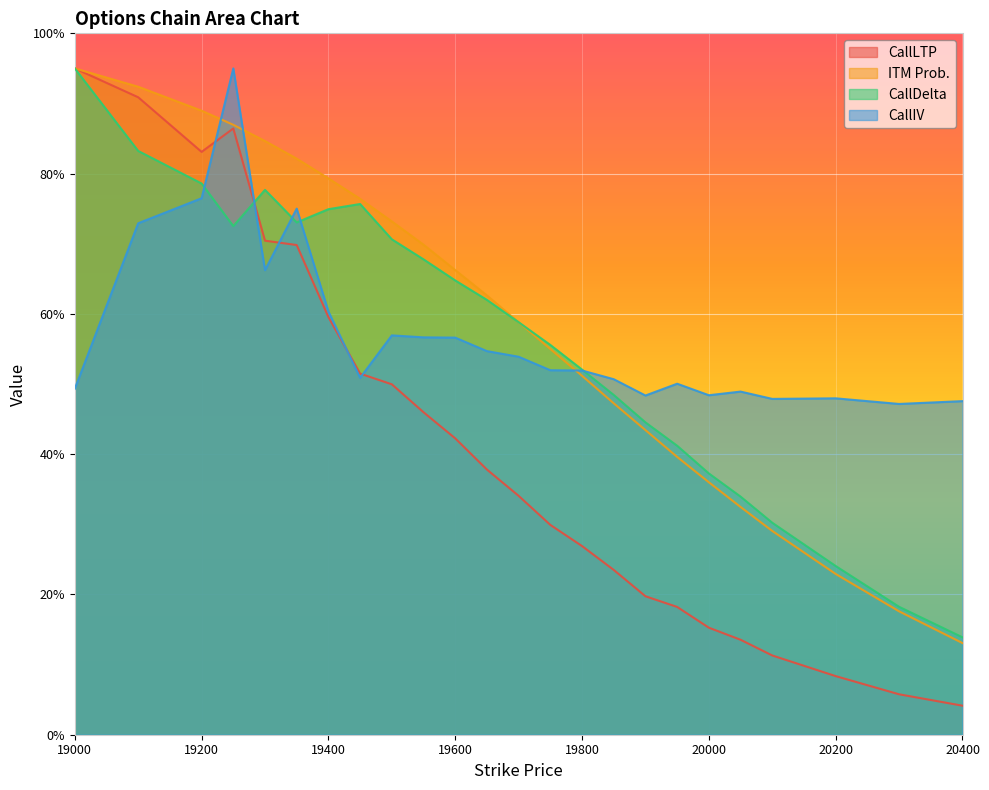

At 19700, list the series in order from largest to smallest.

CallDelta, ITM Prob., CallIV, CallLTP